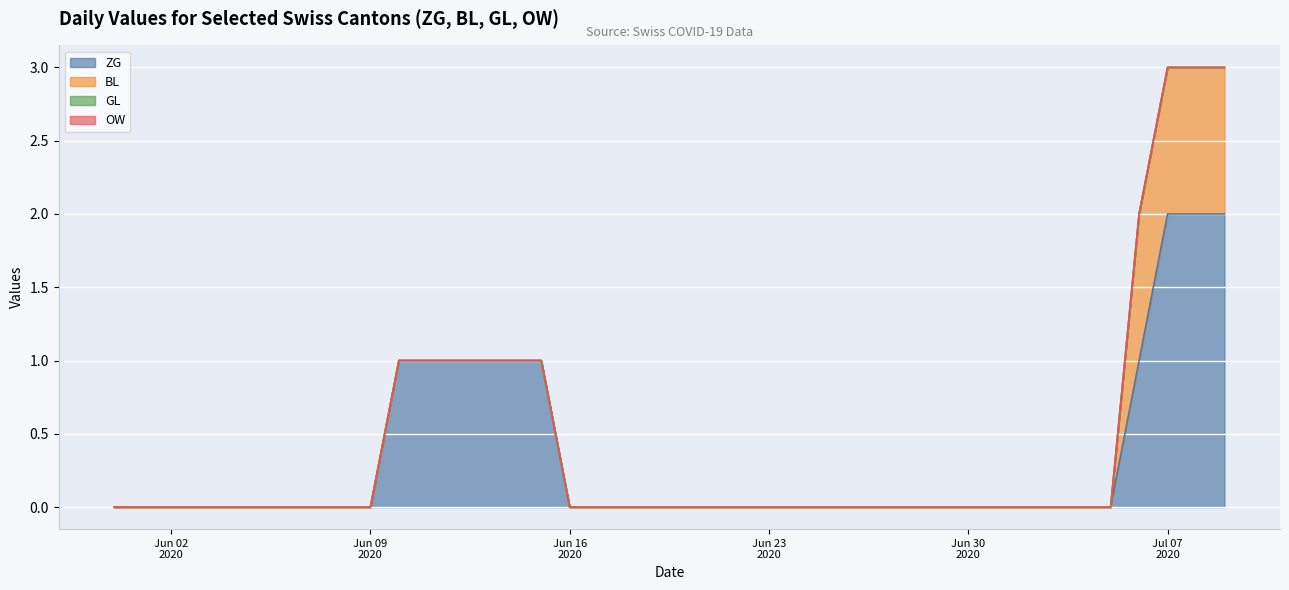

True or false: OW and GL intersect in this chart.

False